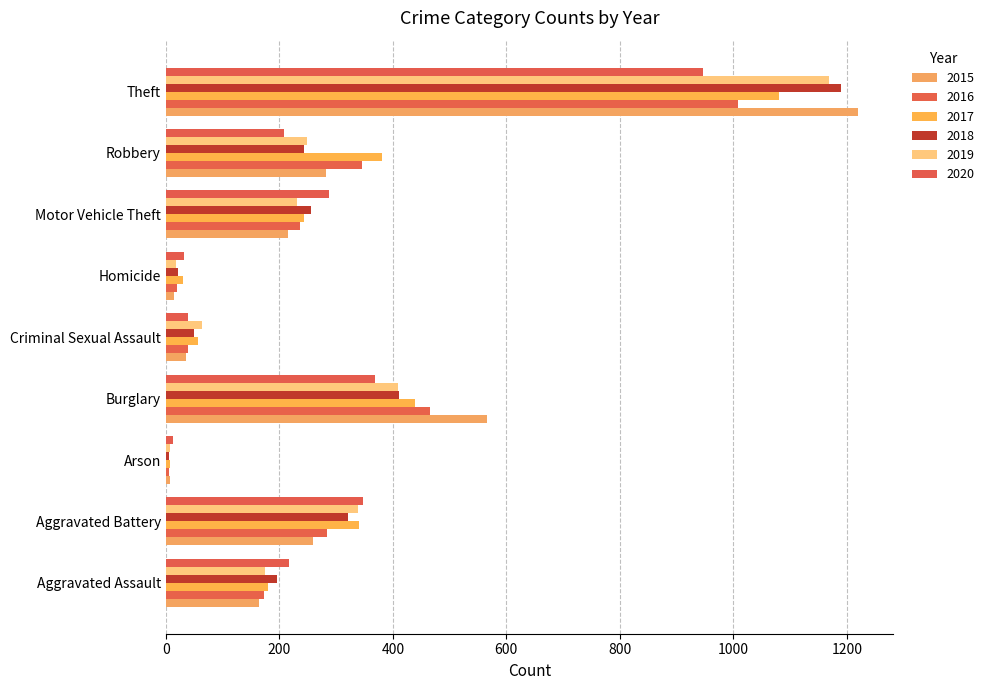

Reading left to right, what are all the values shown in this chart?

2015: Aggravated Assault=164	Aggravated Battery=260	Arson=8	Burglary=565	Criminal Sexual Assault=36	Homicide=14	Motor Vehicle Theft=216	Robbery=282	Theft=1220
2016: Aggravated Assault=173	Aggravated Battery=284	Arson=6	Burglary=466	Criminal Sexual Assault=40	Homicide=19	Motor Vehicle Theft=237	Robbery=346	Theft=1008
2017: Aggravated Assault=180	Aggravated Battery=341	Arson=7	Burglary=439	Criminal Sexual Assault=57	Homicide=31	Motor Vehicle Theft=243	Robbery=381	Theft=1080
2018: Aggravated Assault=196	Aggravated Battery=321	Arson=6	Burglary=410	Criminal Sexual Assault=49	Homicide=22	Motor Vehicle Theft=255	Robbery=243	Theft=1190
2019: Aggravated Assault=174	Aggravated Battery=339	Arson=8	Burglary=409	Criminal Sexual Assault=64	Homicide=18	Motor Vehicle Theft=231	Robbery=249	Theft=1168
2020: Aggravated Assault=217	Aggravated Battery=348	Arson=13	Burglary=368	Criminal Sexual Assault=39	Homicide=33	Motor Vehicle Theft=288	Robbery=208	Theft=947